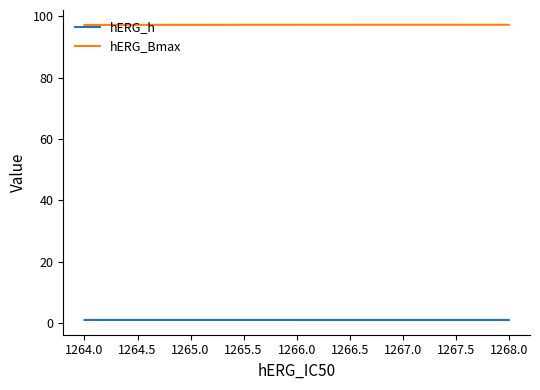

Rank the series by their average value, from highest to lowest.

hERG_Bmax, hERG_h